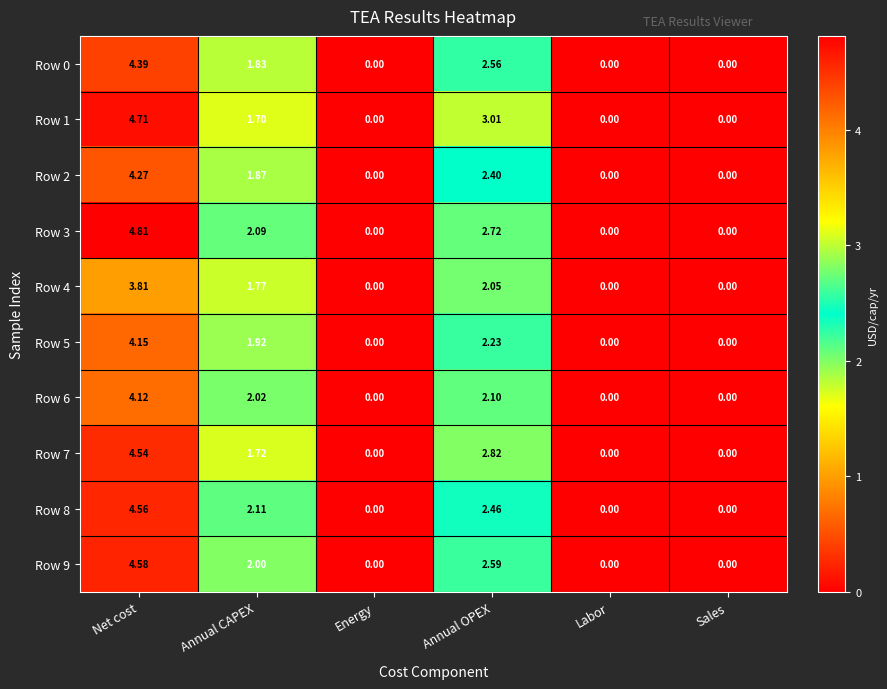

Count the number of categories in the chart.

6